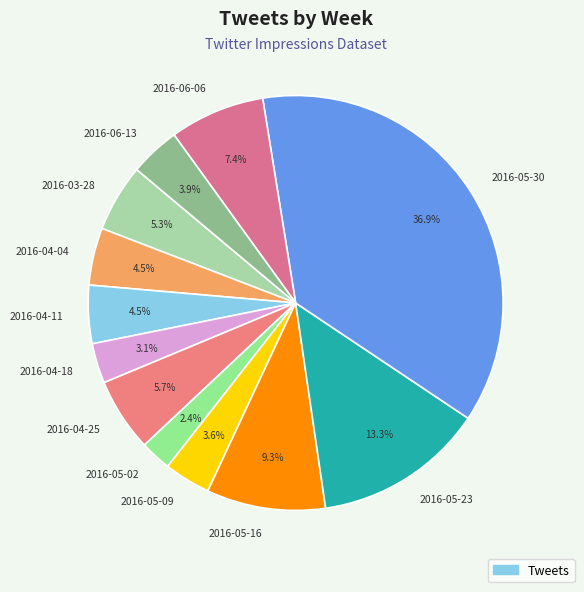

Does any single category account for the majority?

No